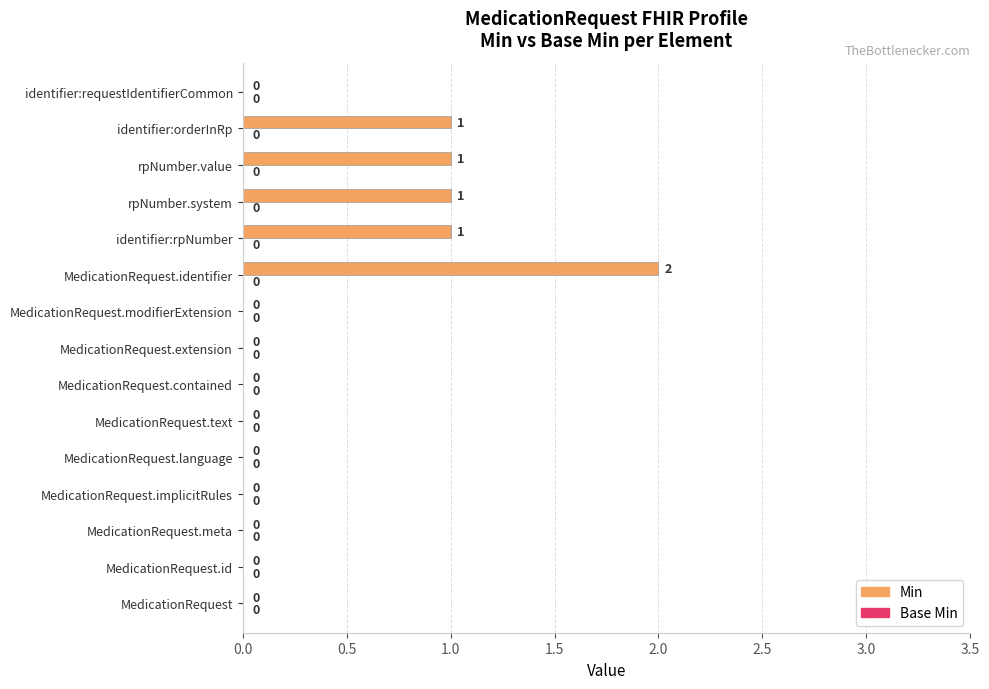

Is it true that the value at identifier:orderInRp is 1?

True